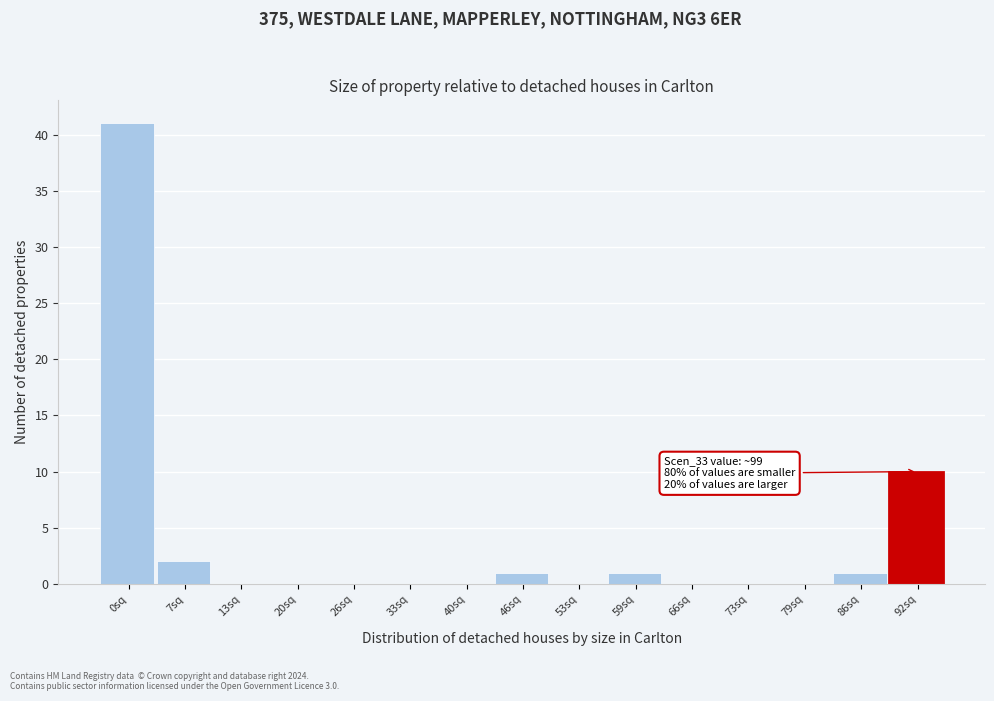

Reading right to left, extract all data points from this chart.

92sq=10	86sq=1	79sq=0	73sq=0	66sq=0	59sq=1	53sq=0	46sq=1	40sq=0	33sq=0	26sq=0	20sq=0	13sq=0	7sq=2	0sq=41